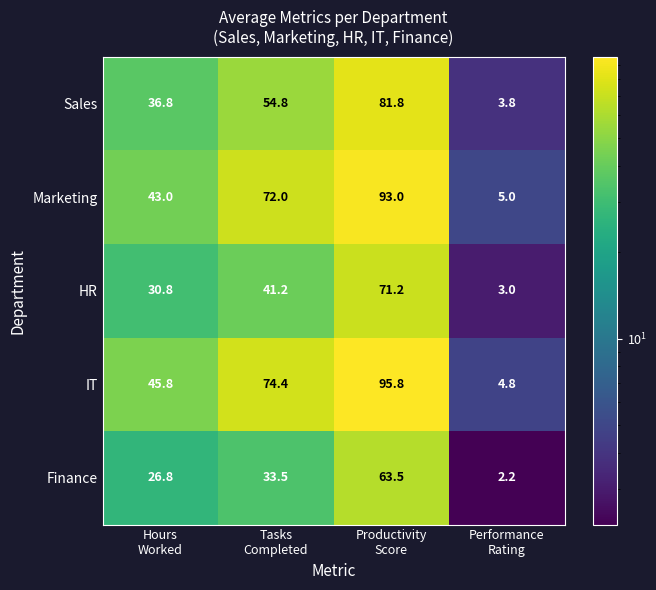

What is the total value across all series at Tasks
Completed?

275.9